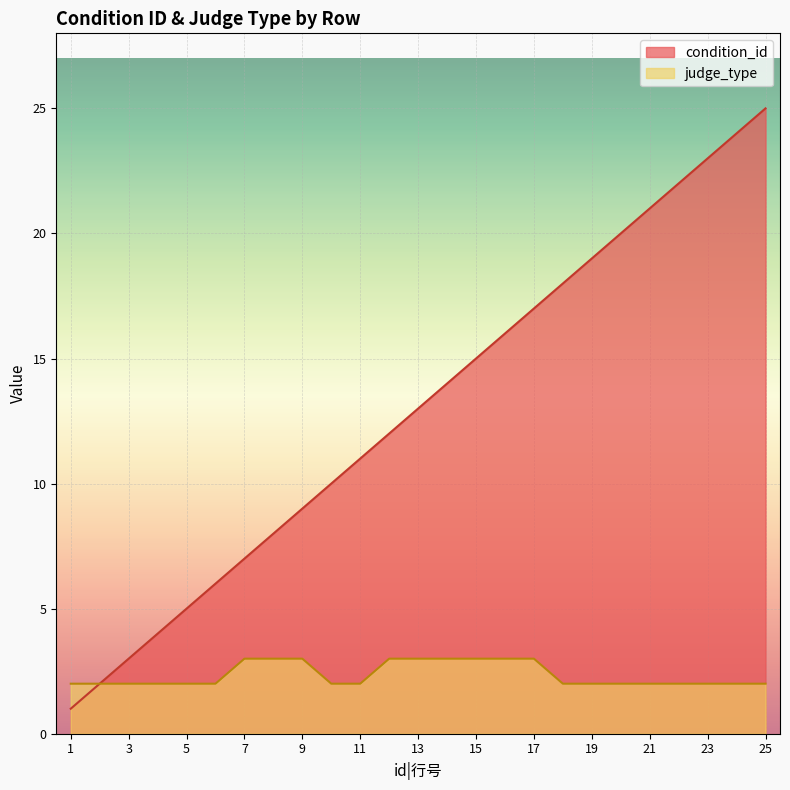

What is the difference between the second highest and minimum values in the judge_type series?

1